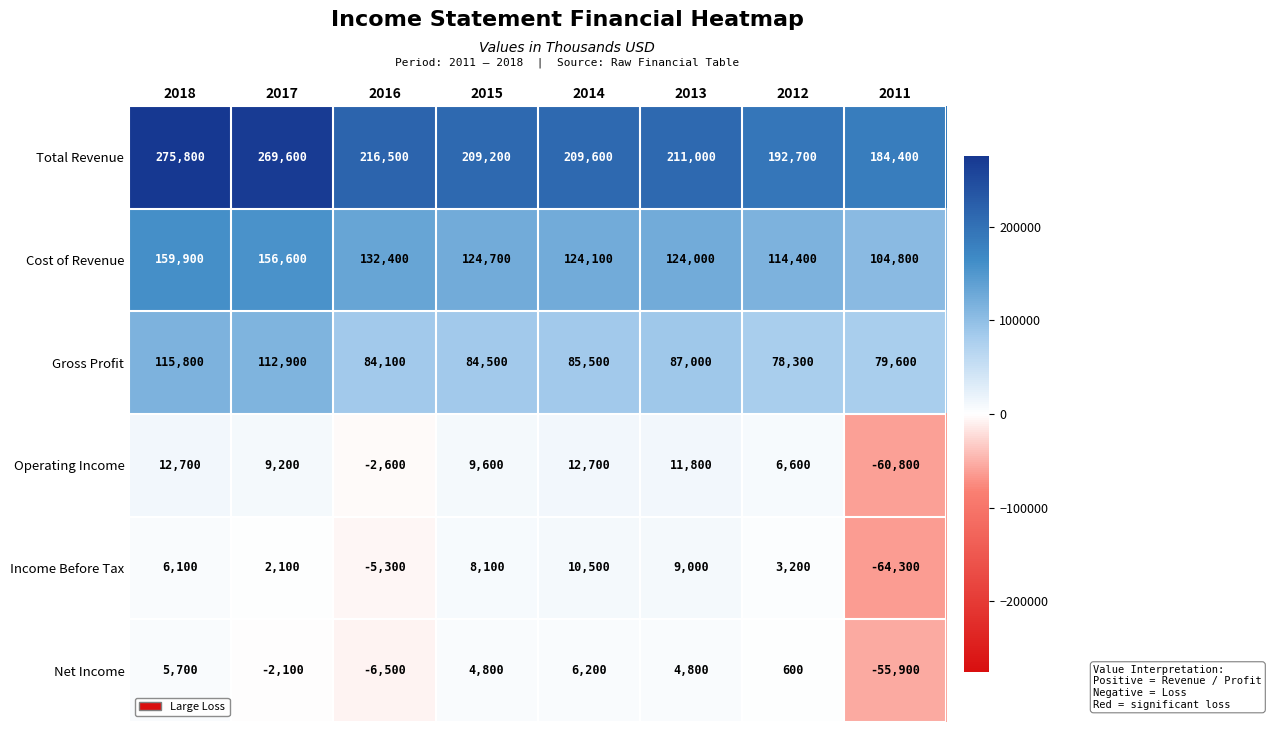

How many series are shown in this chart?

6